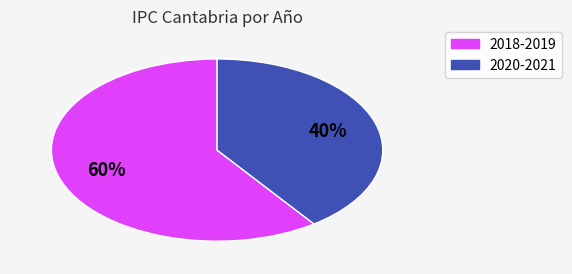

Does any single category account for the majority?

Yes